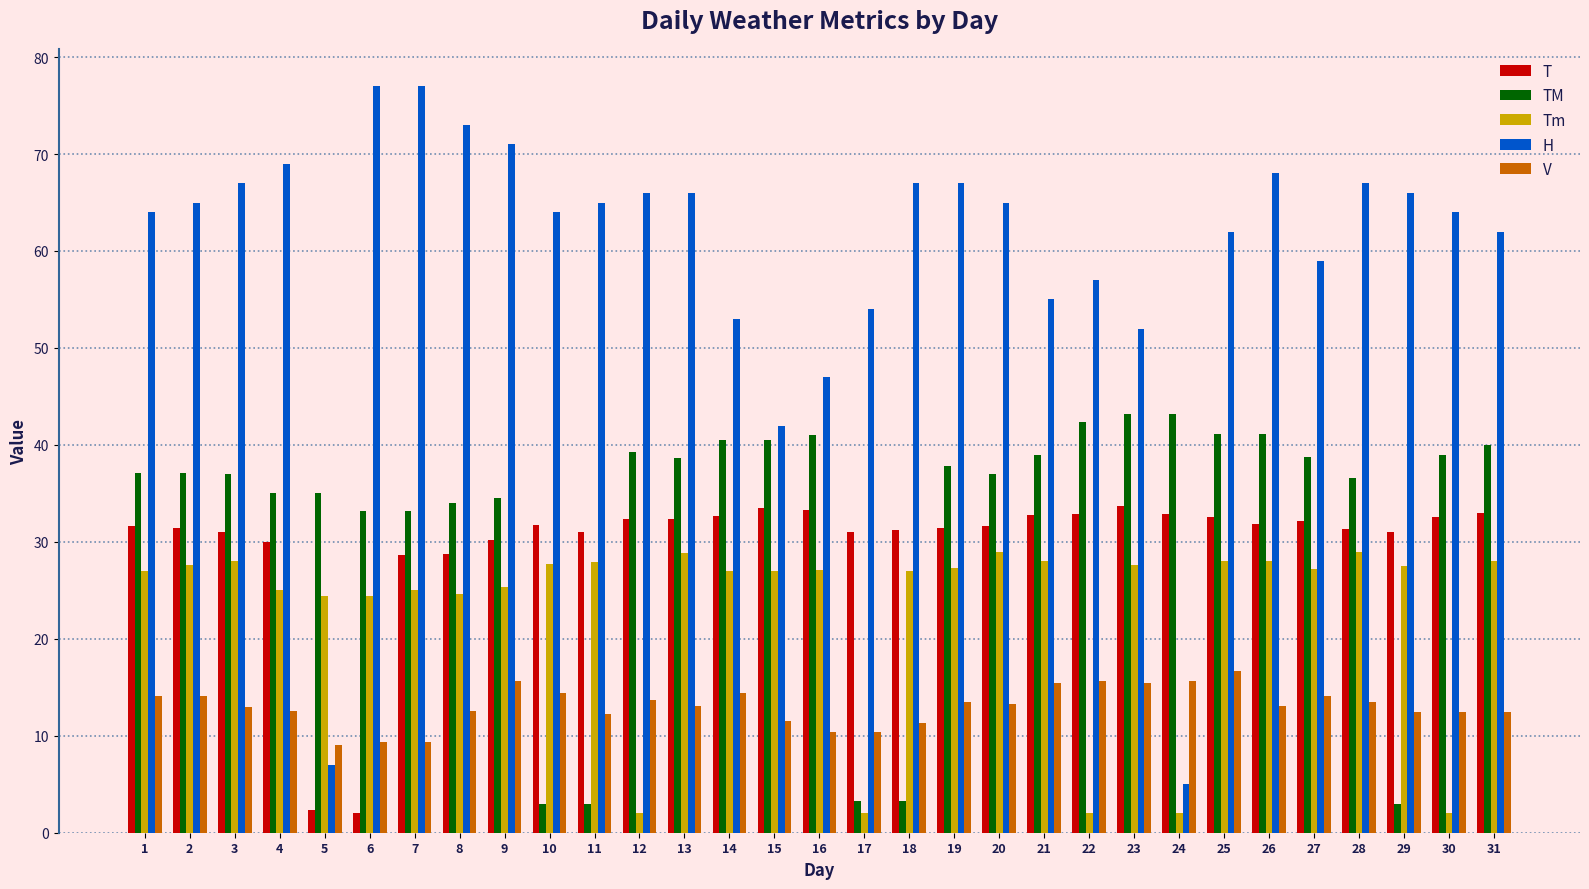

How many bars are there in total?

155